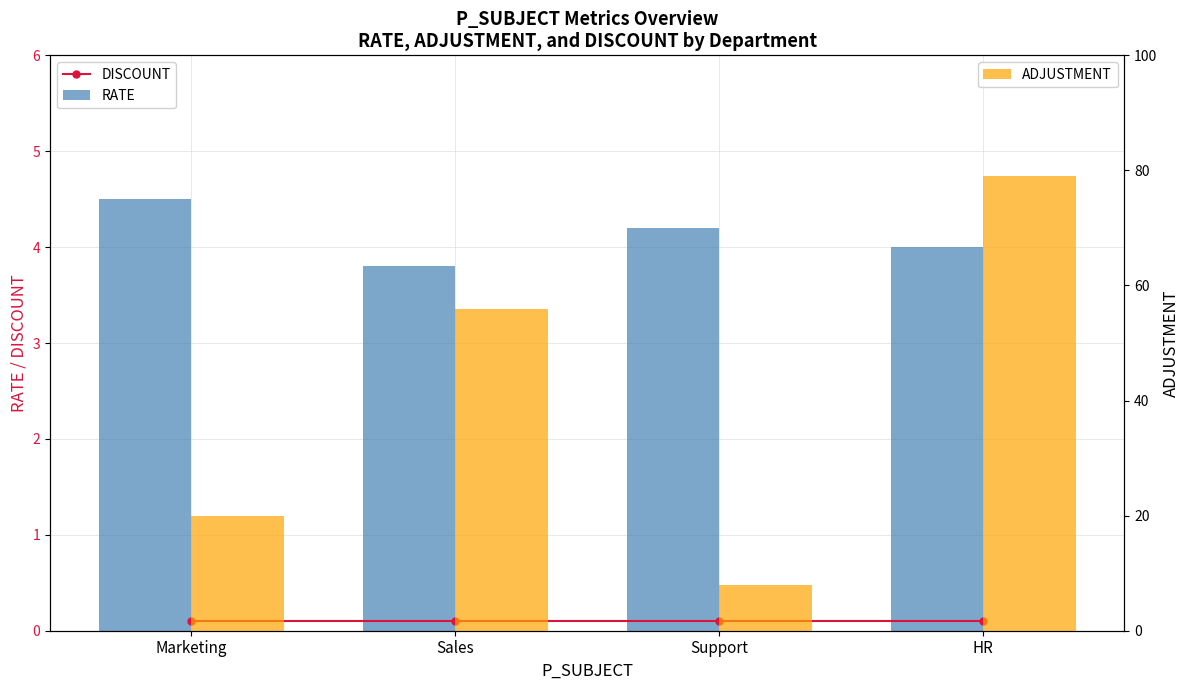

Which category has the highest value in the ADJUSTMENT series?

HR